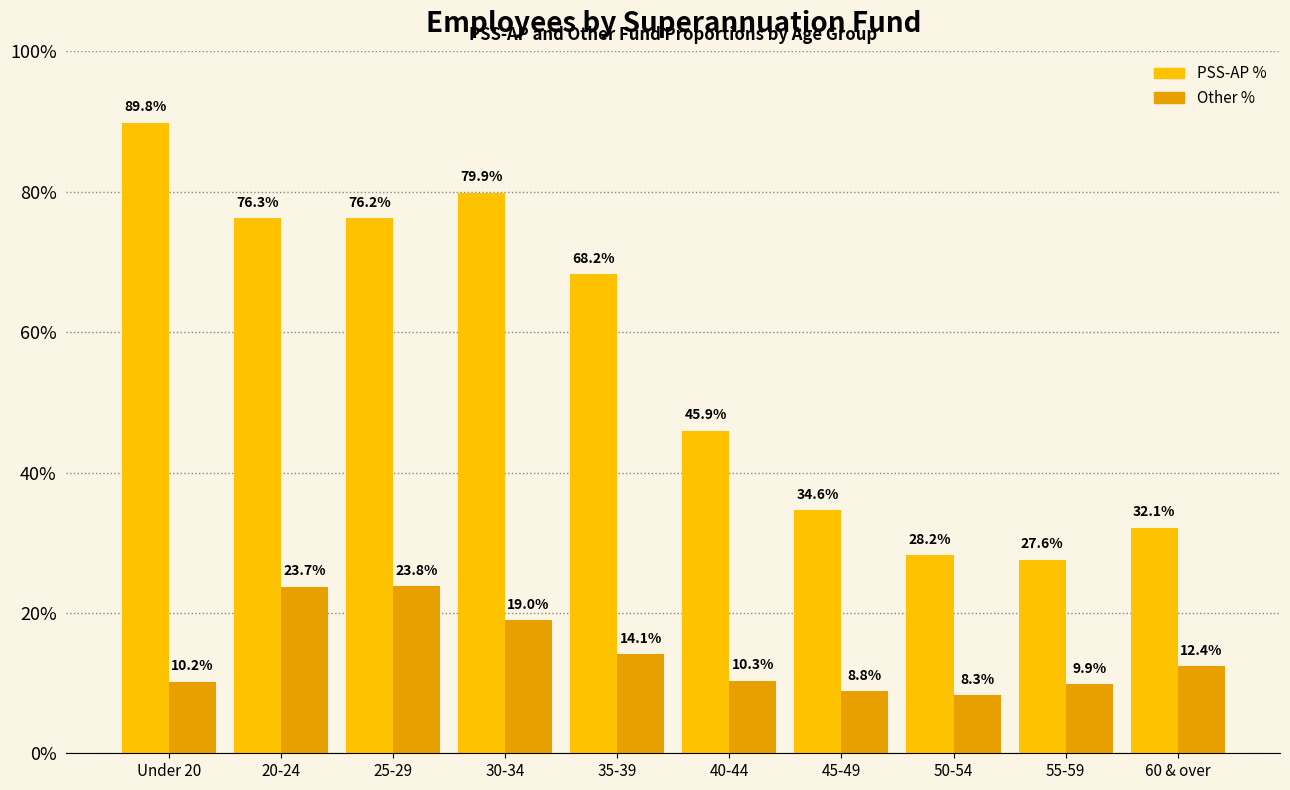

What is the label of the 8th bar from the right?

25-29